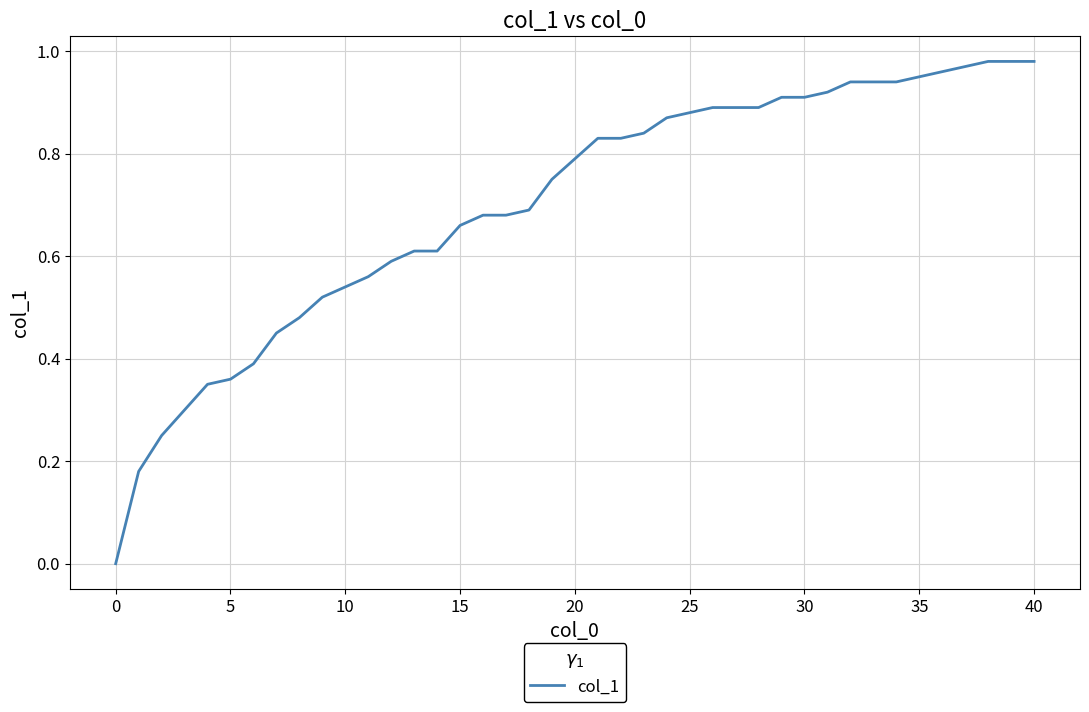

The value at 30 is 0.9. True or false?

True